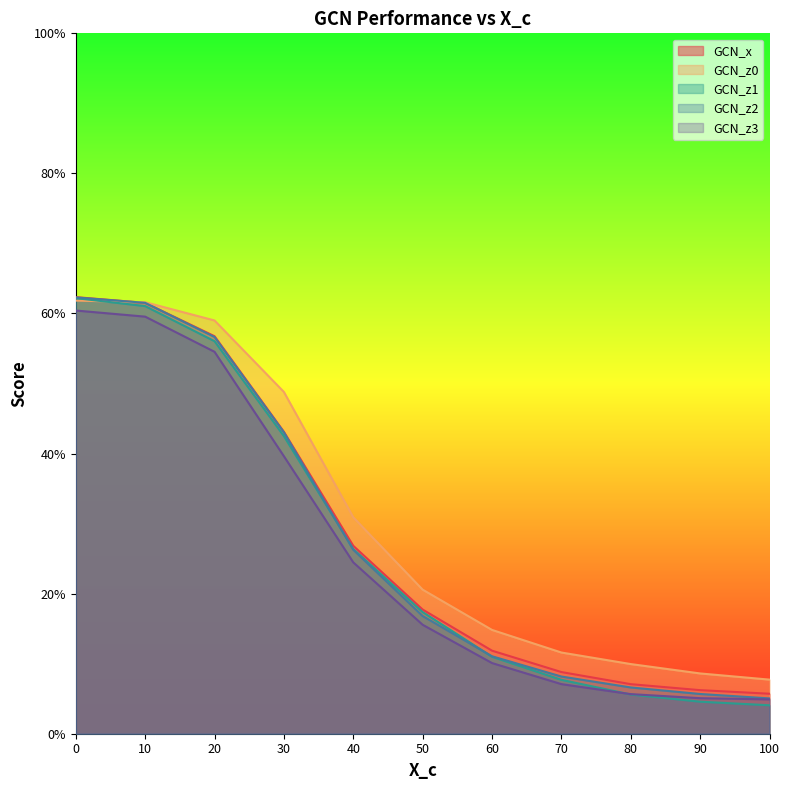

Reading left to right, list all the values displayed in this chart.

GCN_x: 0.6	0.6	0.6	0.4	0.3	0.2	0.1	0.1	0.1	0.1	0.1
GCN_z0: 0.6	0.6	0.6	0.5	0.3	0.2	0.1	0.1	0.1	0.1	0.1
GCN_z1: 0.6	0.6	0.6	0.4	0.3	0.2	0.1	0.1	0.1	0.0	0.0
GCN_z2: 0.6	0.6	0.6	0.4	0.3	0.2	0.1	0.1	0.1	0.1	0.1
GCN_z3: 0.6	0.6	0.5	0.4	0.2	0.2	0.1	0.1	0.1	0.1	0.0